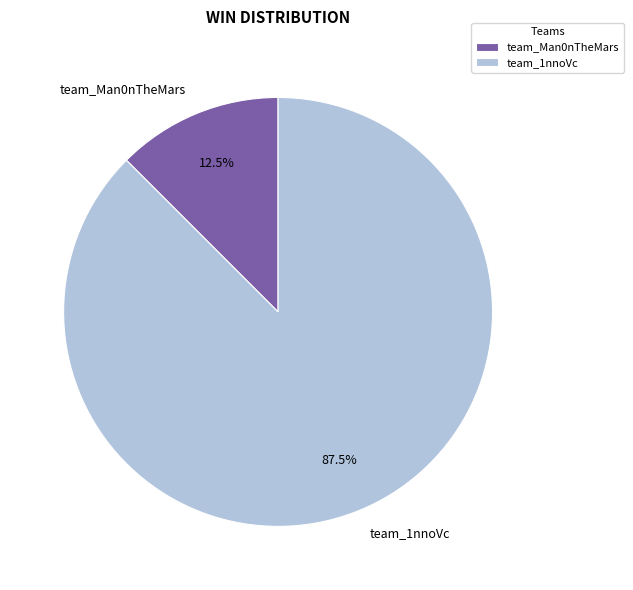

To the nearest percent, what is the average slice percentage?

50%